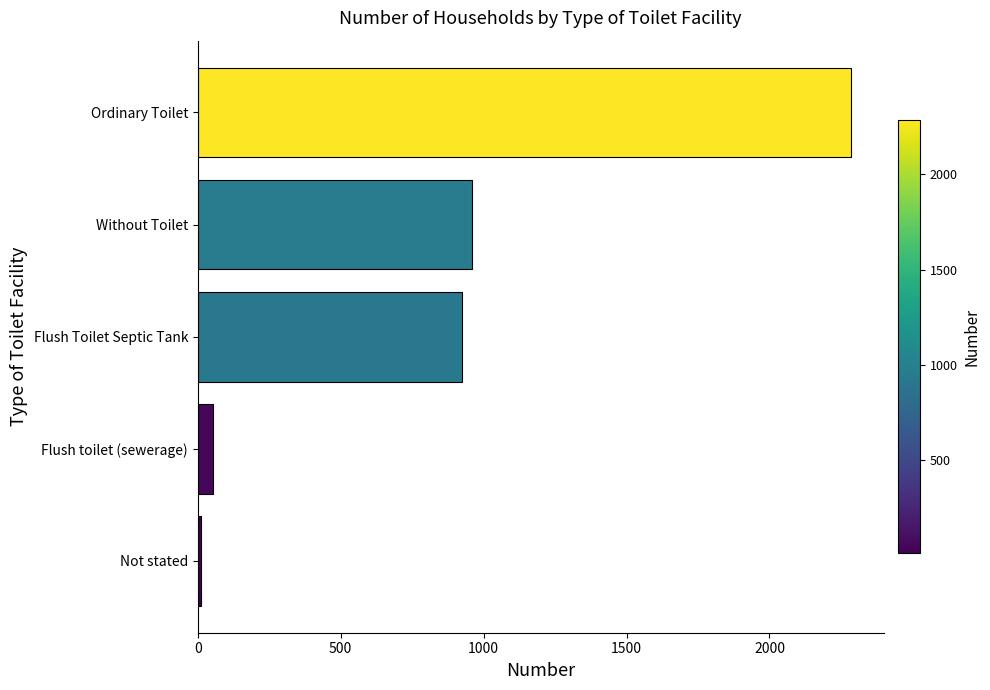

Are the bars grouped side by side (vs. stacked)?

No